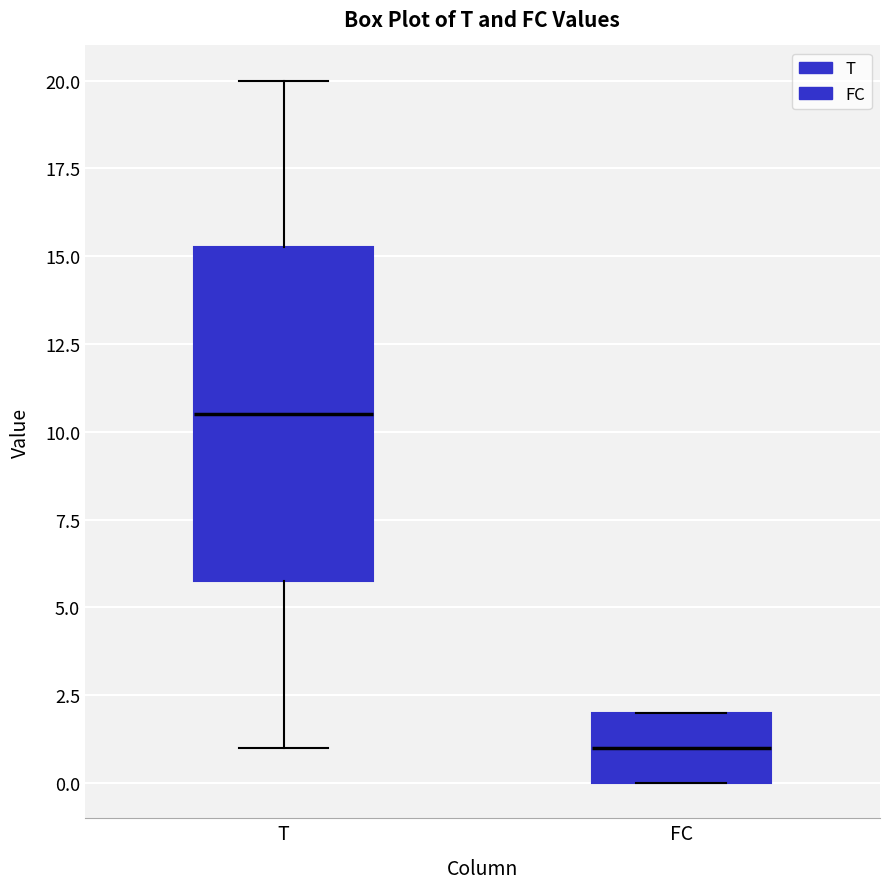

Reading left to right, read every box against the y-axis: the position of its median line, the range the box covers, and the ends of its whiskers. The values are not printed on the chart, so give them approximately, as read against the axis.

T: median 10.5, box 6.0 to 15.5, whiskers 1.0 to 20.0
FC: median 1.0, box 0.0 to 2.0, whiskers 0.0 to 2.0